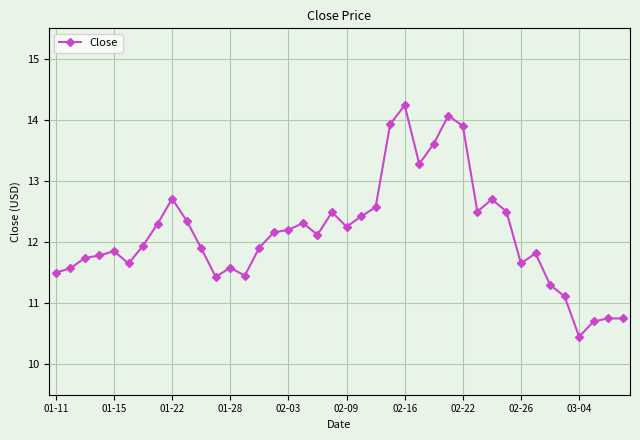

What is the greatest value displayed?

14.2